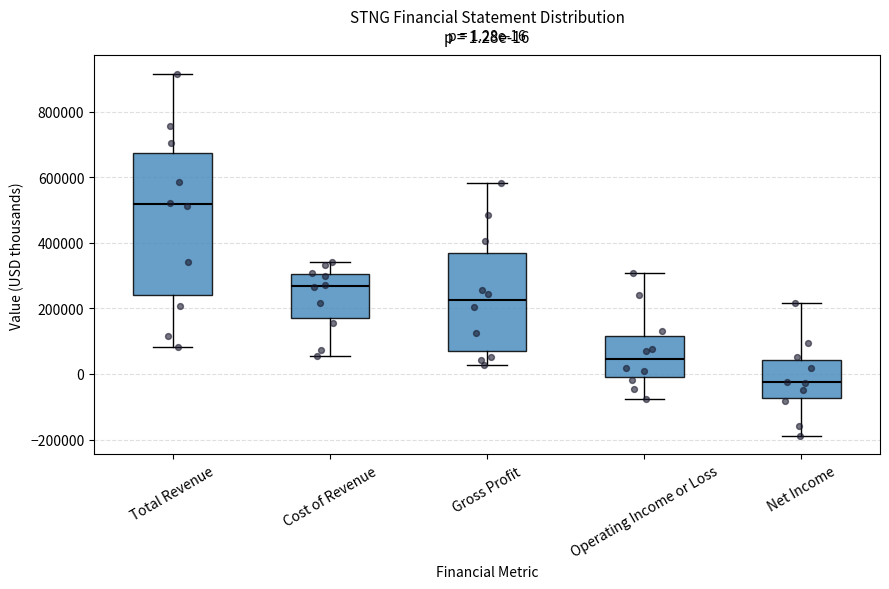

Which box's median line is the lowest?

Net Income